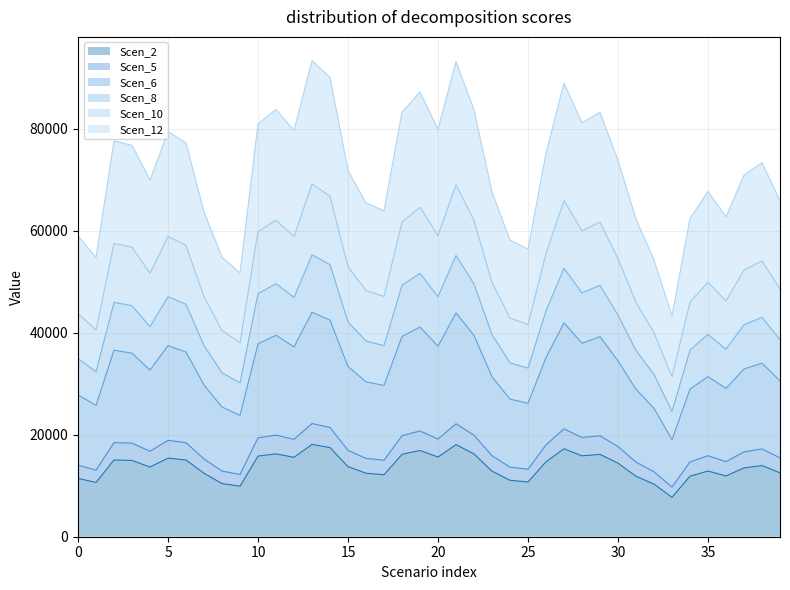

How many categories are shown in the chart?

40